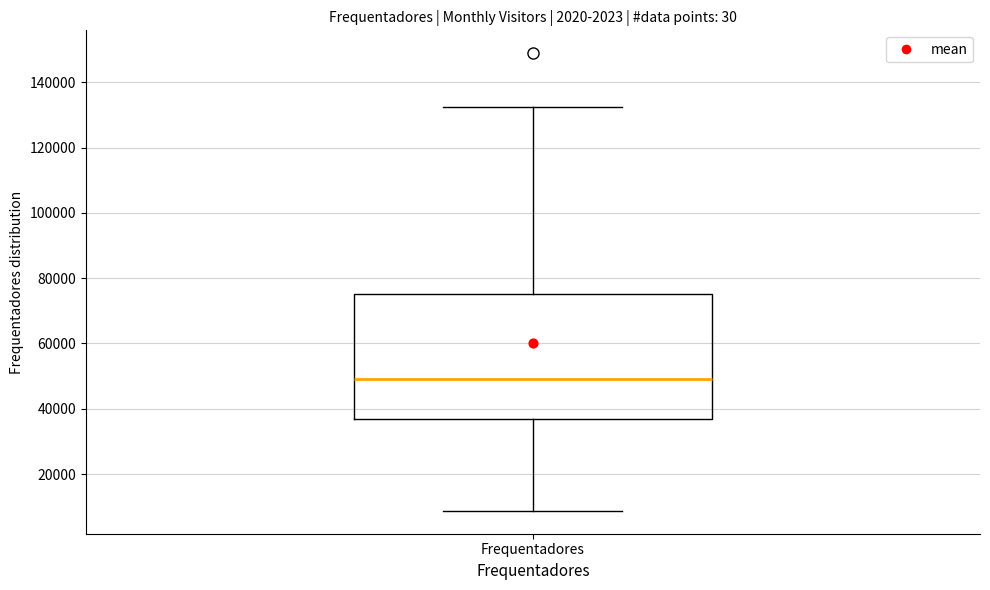

Where is the upper edge of the box for Frequentadores on the y-axis? The values are not printed on the chart, so give them approximately, as read against the axis.

76000